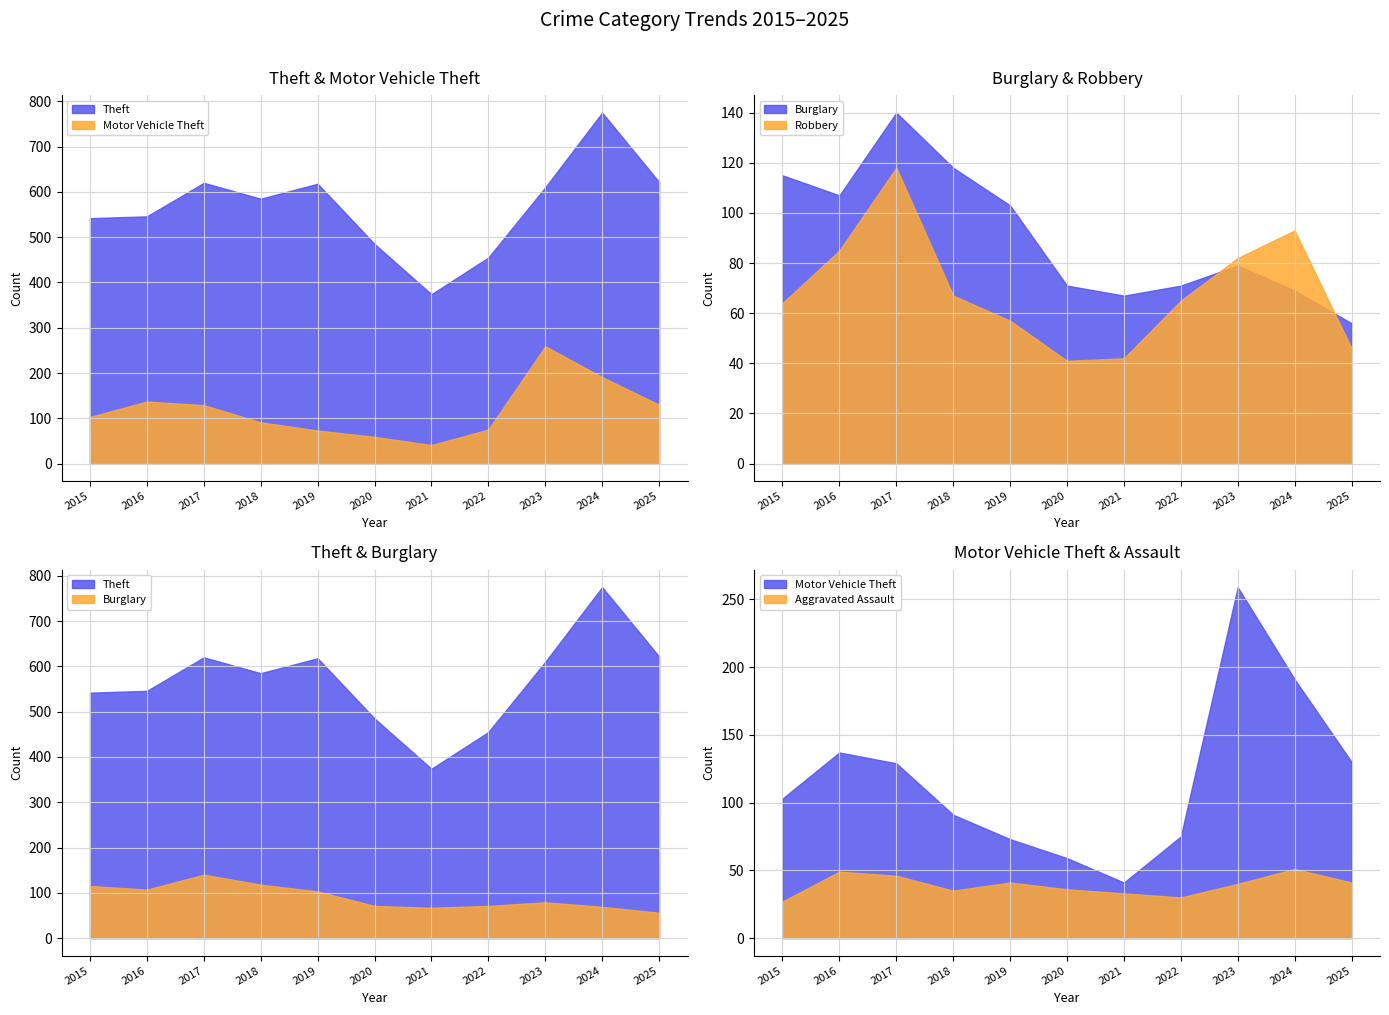

How many interior local peaks does the Robbery series have?

2